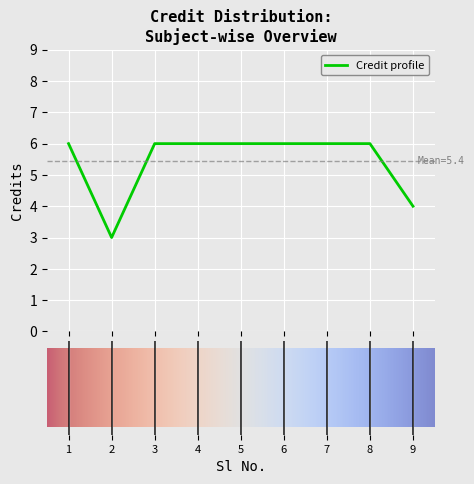

What is the maximum value shown in the chart?

6